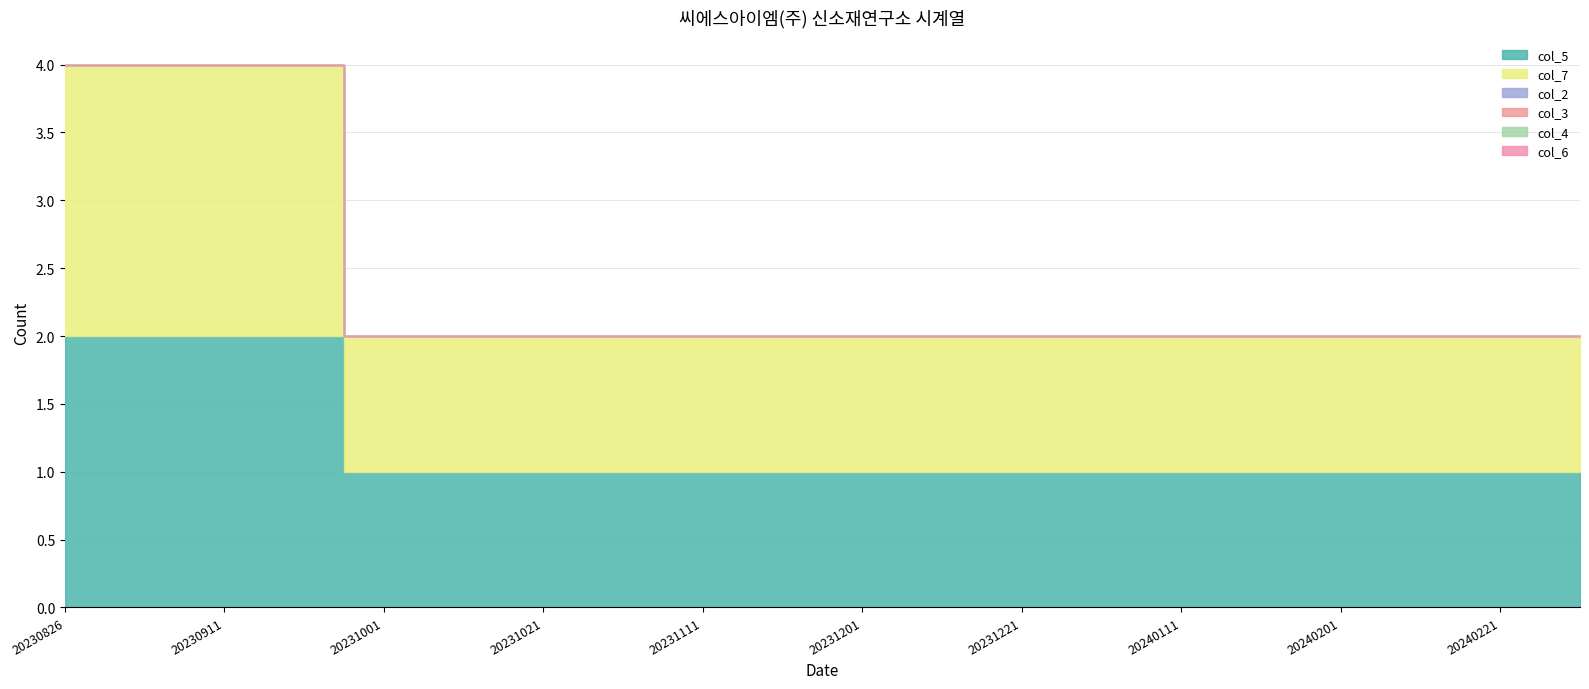

Rank the series by their maximum value, from highest to lowest.

col_5, col_7, col_2, col_3, col_4, col_6